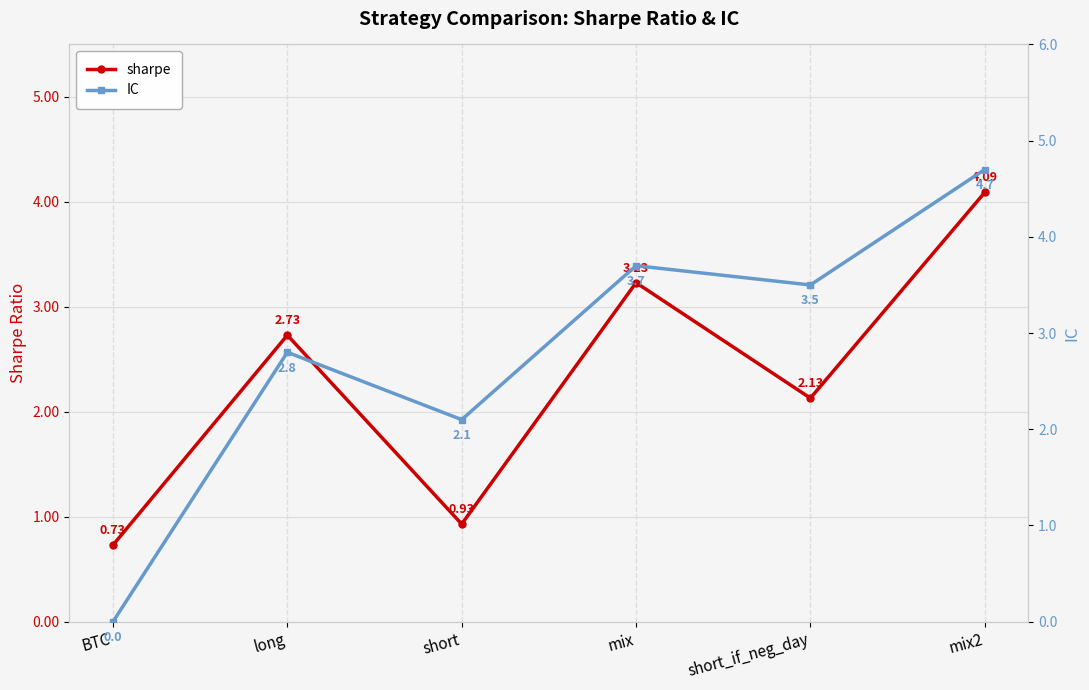

Which label corresponds to the largest value in the chart?

mix2